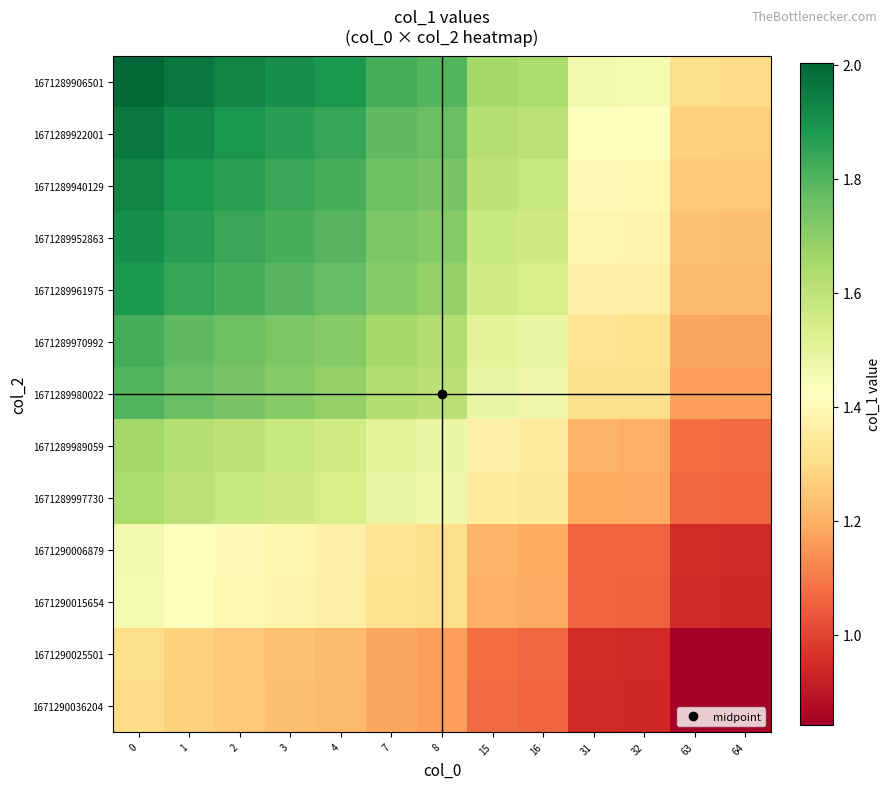

Reading left to right, list all the values displayed in this chart.

1671289906501: 0=2.0	1=2.0	2=1.9	3=1.9	4=1.9	7=1.8	8=1.8	15=1.7	16=1.6	31=1.5	32=1.5	63=1.3	64=1.3
1671289922001: 0=2.0	1=1.9	2=1.9	3=1.9	4=1.8	7=1.8	8=1.8	15=1.6	16=1.6	31=1.4	32=1.4	63=1.3	64=1.3
1671289940129: 0=1.9	1=1.9	2=1.9	3=1.8	4=1.8	7=1.8	8=1.7	15=1.6	16=1.6	31=1.4	32=1.4	63=1.3	64=1.3
1671289952863: 0=1.9	1=1.9	2=1.8	3=1.8	4=1.8	7=1.7	8=1.7	15=1.6	16=1.6	31=1.4	32=1.4	63=1.2	64=1.2
1671289961975: 0=1.9	1=1.8	2=1.8	3=1.8	4=1.8	7=1.7	8=1.7	15=1.6	16=1.5	31=1.4	32=1.4	63=1.2	64=1.2
1671289970992: 0=1.8	1=1.8	2=1.8	3=1.7	4=1.7	7=1.7	8=1.6	15=1.5	16=1.5	31=1.3	32=1.3	63=1.2	64=1.2
1671289980022: 0=1.8	1=1.8	2=1.7	3=1.7	4=1.7	7=1.6	8=1.6	15=1.5	16=1.5	31=1.3	32=1.3	63=1.2	64=1.2
1671289989059: 0=1.7	1=1.6	2=1.6	3=1.6	4=1.6	7=1.5	8=1.5	15=1.4	16=1.4	31=1.2	32=1.2	63=1.1	64=1.1
1671289997730: 0=1.6	1=1.6	2=1.6	3=1.6	4=1.5	7=1.5	8=1.5	15=1.4	16=1.3	31=1.2	32=1.2	63=1.1	64=1.1
1671290006879: 0=1.5	1=1.4	2=1.4	3=1.4	4=1.4	7=1.3	8=1.3	15=1.2	16=1.2	31=1.1	32=1.1	63=0.9	64=0.9
1671290015654: 0=1.5	1=1.4	2=1.4	3=1.4	4=1.4	7=1.3	8=1.3	15=1.2	16=1.2	31=1.1	32=1.1	63=0.9	64=0.9
1671290025501: 0=1.3	1=1.3	2=1.3	3=1.2	4=1.2	7=1.2	8=1.2	15=1.1	16=1.1	31=0.9	32=0.9	63=0.8	64=0.8
1671290036204: 0=1.3	1=1.3	2=1.3	3=1.2	4=1.2	7=1.2	8=1.2	15=1.1	16=1.1	31=0.9	32=0.9	63=0.8	64=0.8